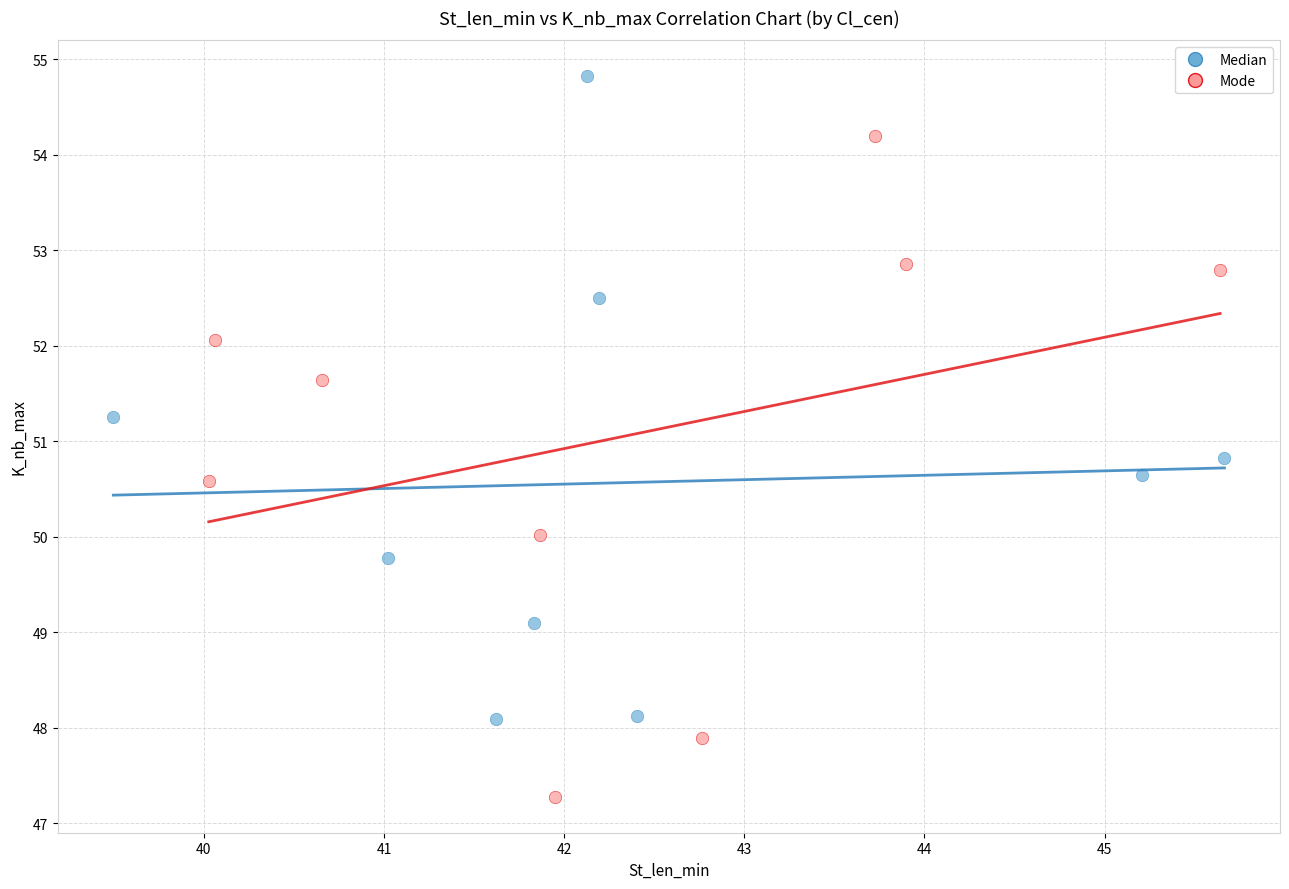

Which series reaches the maximum Y coordinate?

Median